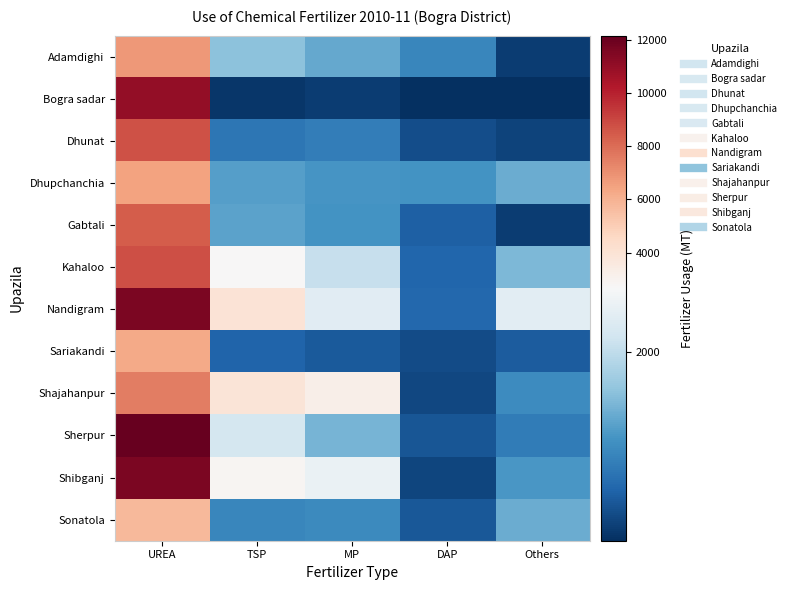

How many series are shown in this chart?

12